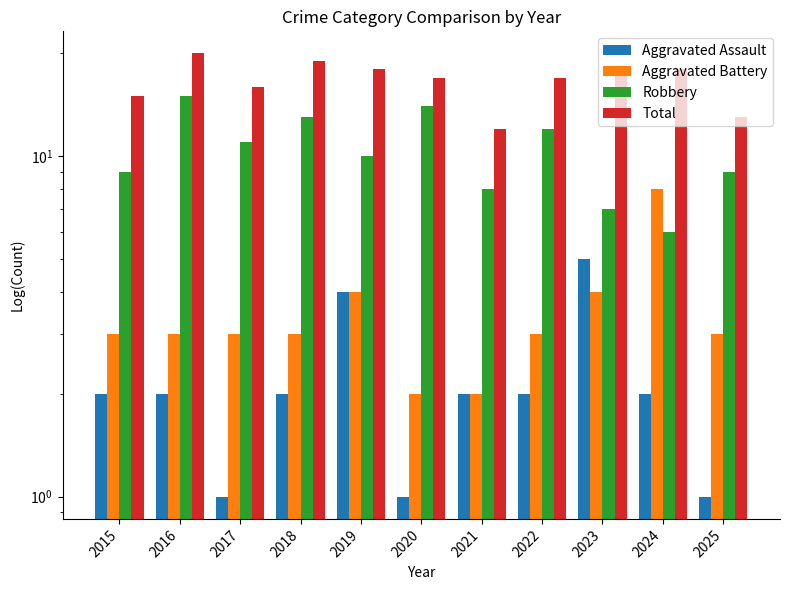

Reading left to right, extract all data points from this chart.

Aggravated Assault: 2	2	1	2	4	1	2	2	5	2	1
Aggravated Battery: 3	3	3	3	4	2	2	3	4	8	3
Robbery: 9	15	11	13	10	14	8	12	7	6	9
Total: 15	20	16	19	18	17	12	17	18	18	13